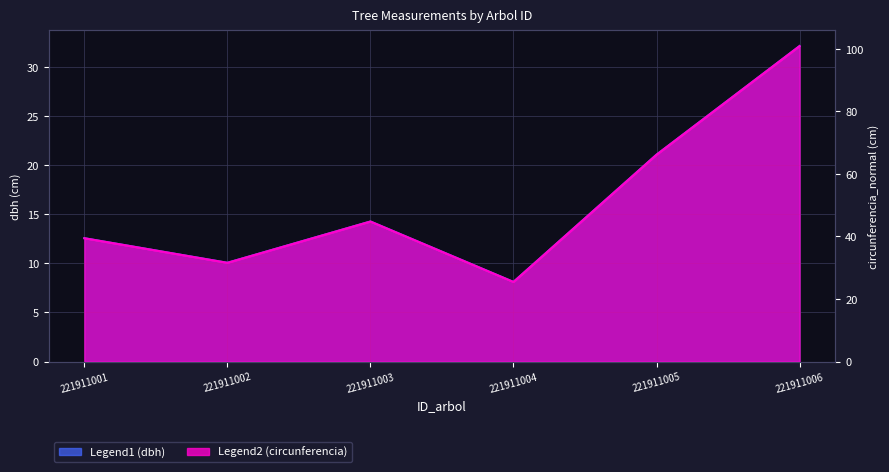

Does the chart display data point markers on the line(s)?

No